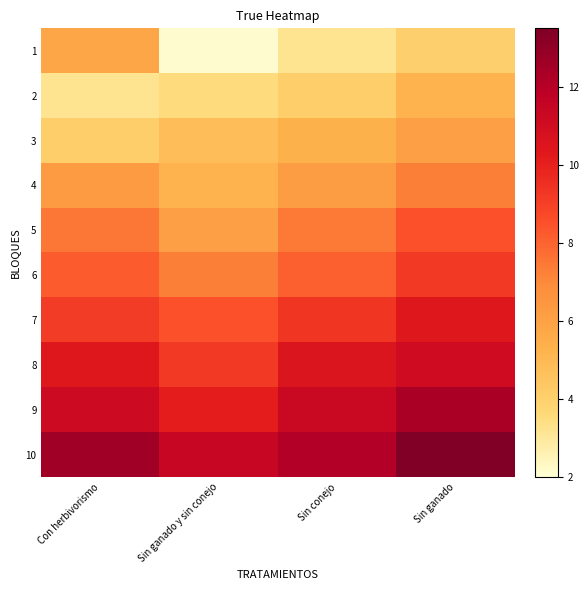

Count the number of data series in this chart.

10